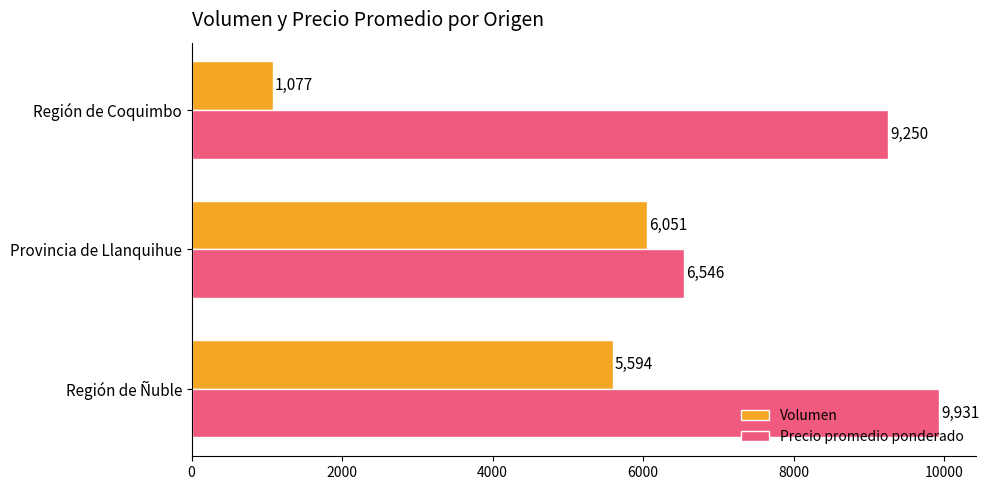

Rank the series by their average value, from highest to lowest.

Precio promedio ponderado, Volumen